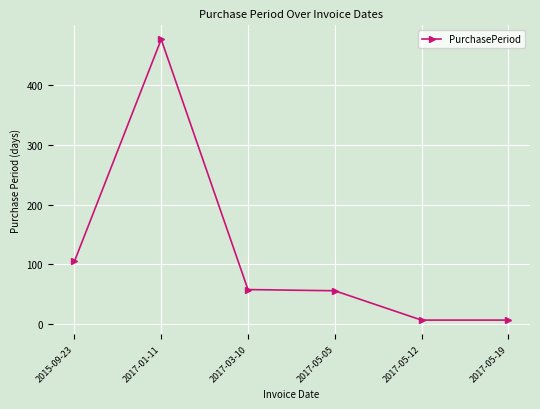

Count the number of data series in this chart.

1